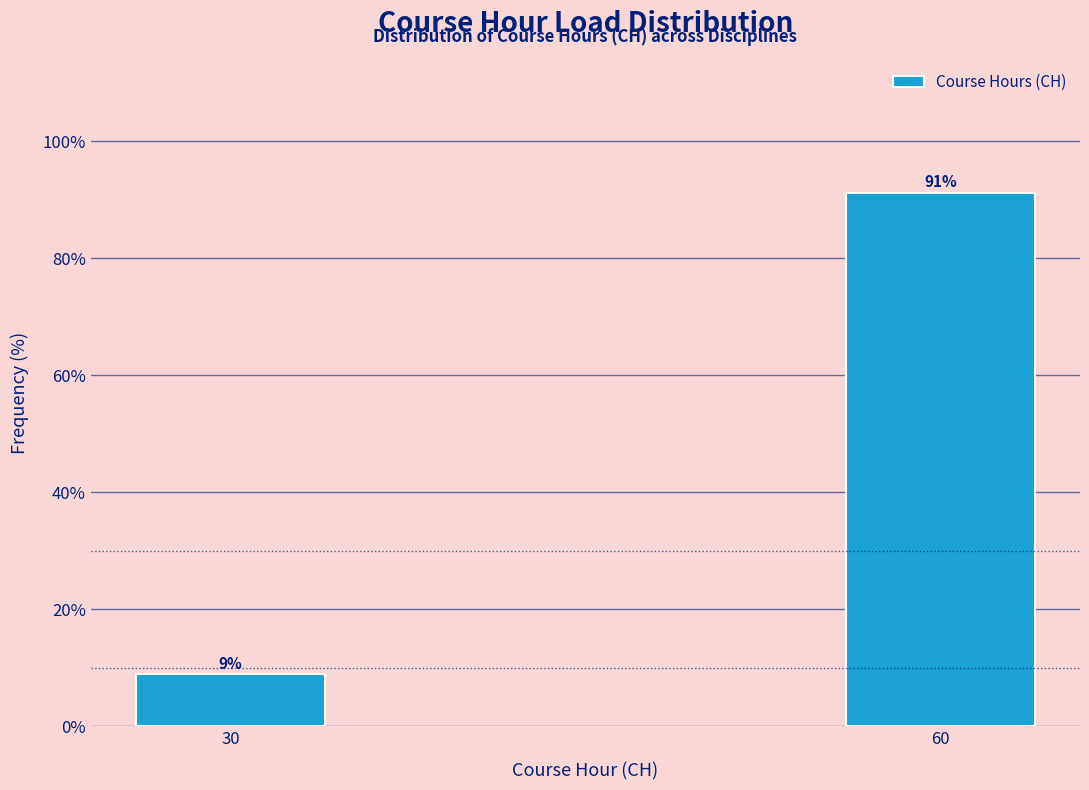

Where is the data nearest to the value 50?

30